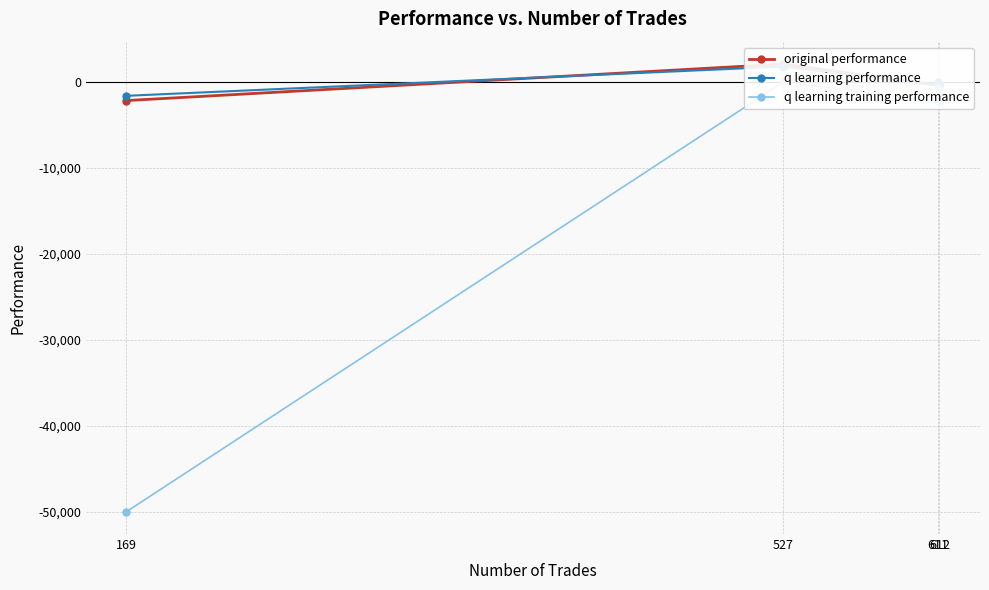

What is the label of the 2nd point from the right?

527